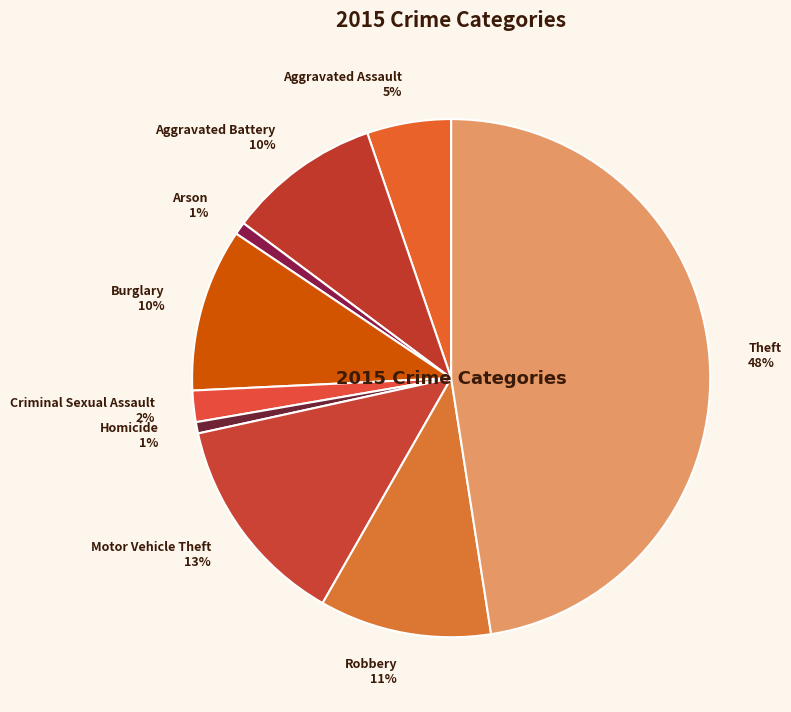

Is it true that Theft is 58% of the pie?

False